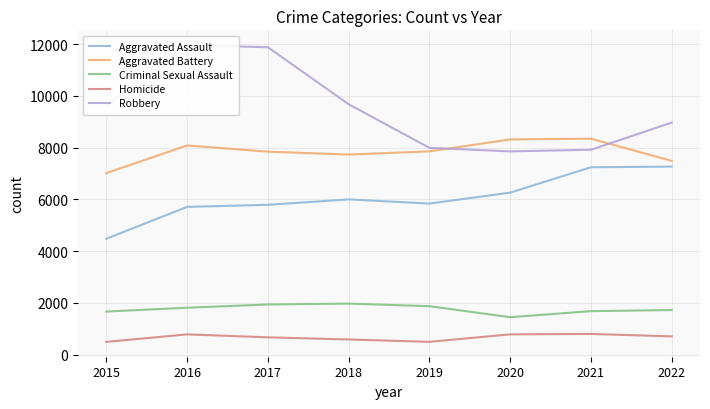

Is the value of Homicide at 2021 greater than the value of Aggravated Assault at 2017?

No